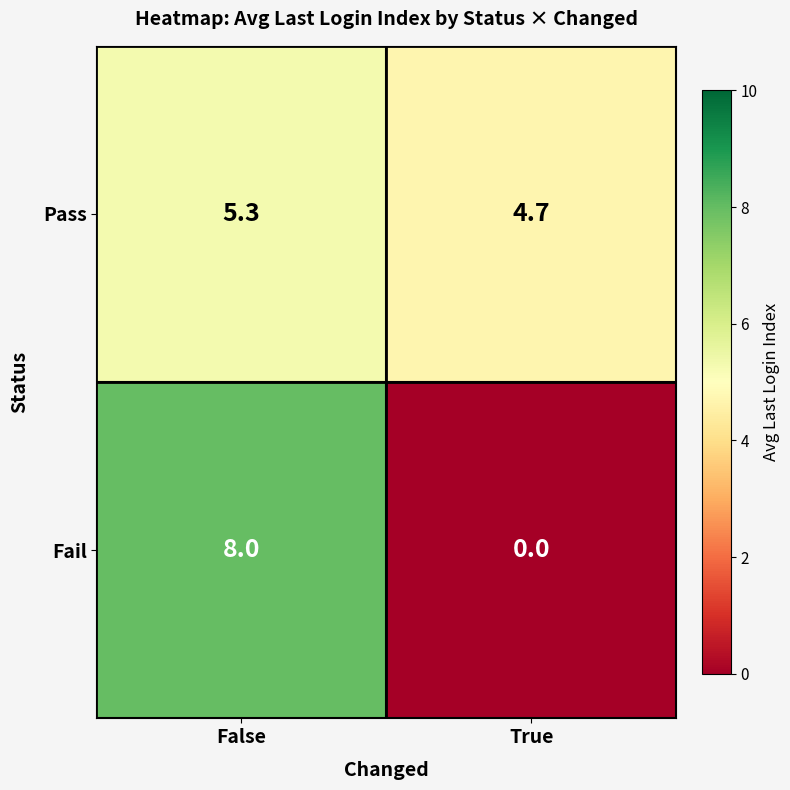

Is it true that Fail equals 5.2 at True?

False